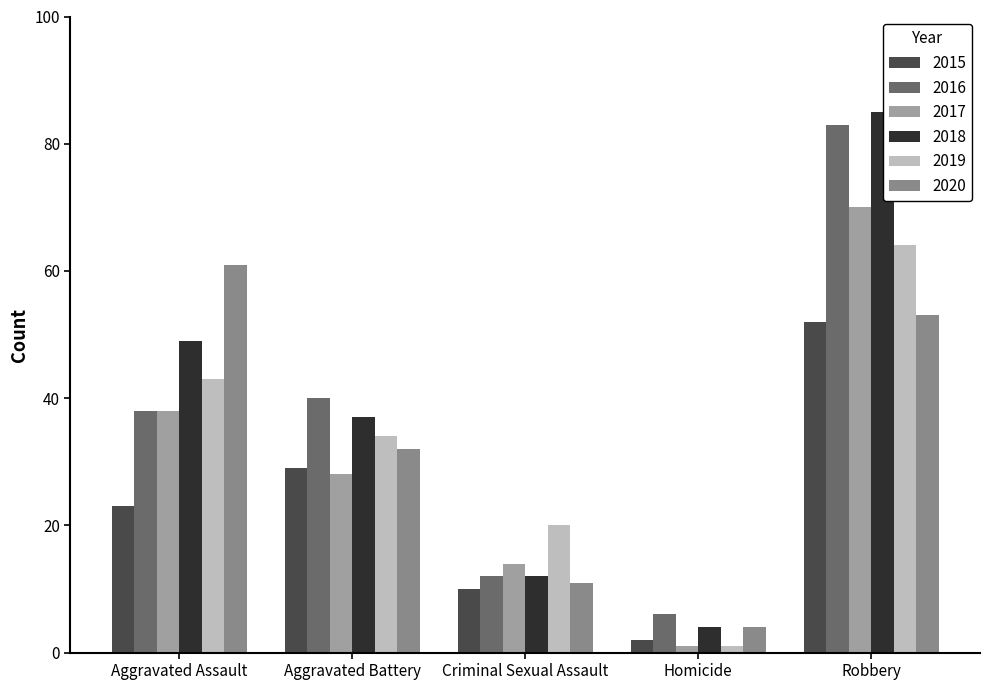

List the series in order of their peak value, highest first.

2018, 2016, 2017, 2019, 2020, 2015